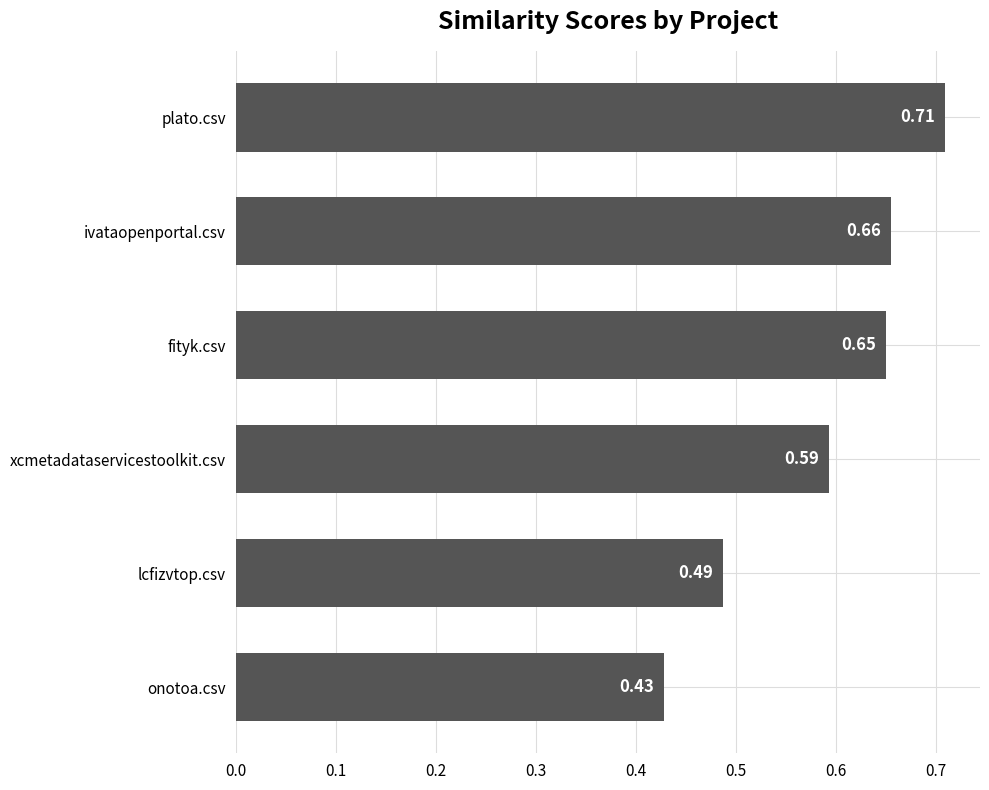

What is the change in value from lcfizvtop.csv to fityk.csv?

+0.2